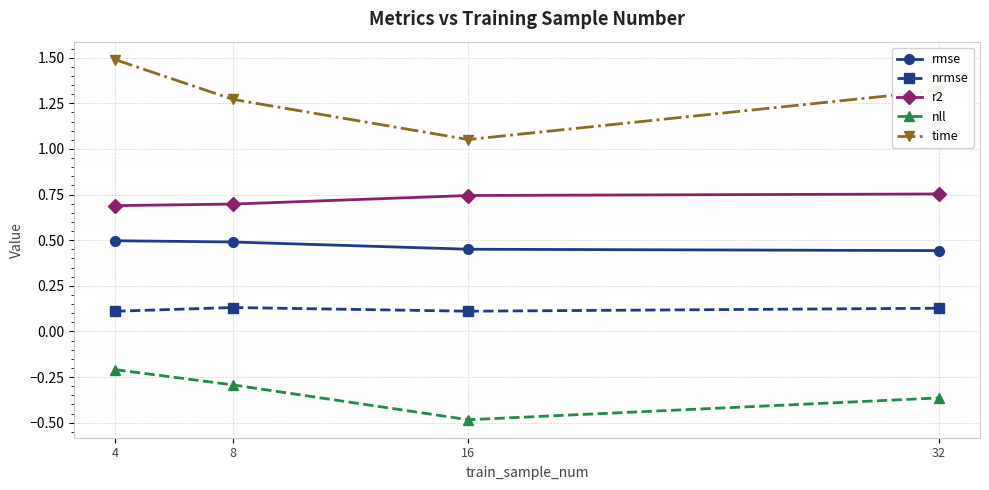

Which series has the widest spread of values?

time